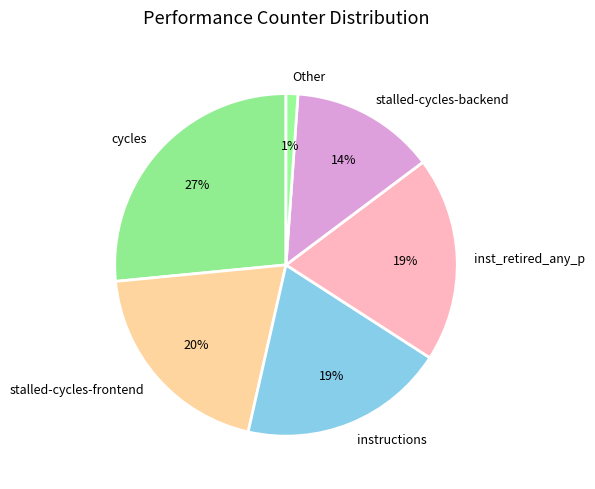

To the nearest percent, what is the average slice percentage?

17%